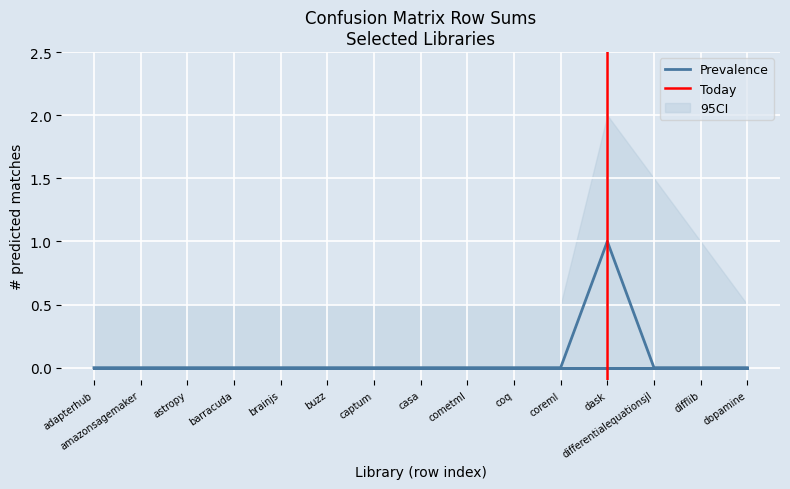

Does the chart display data point markers on the line(s)?

No